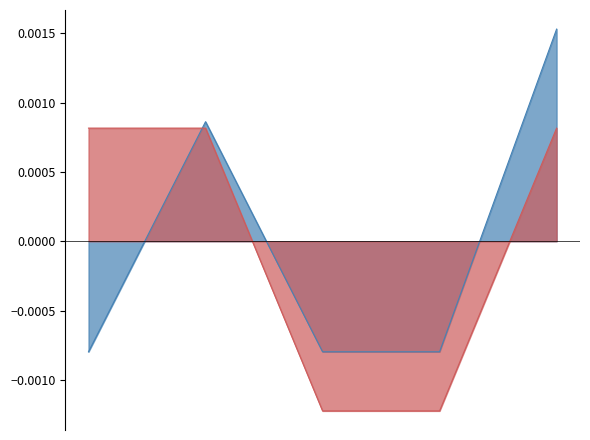

After their last crossing, which series has the higher values: ID ganador or Valor declarado?

ID ganador